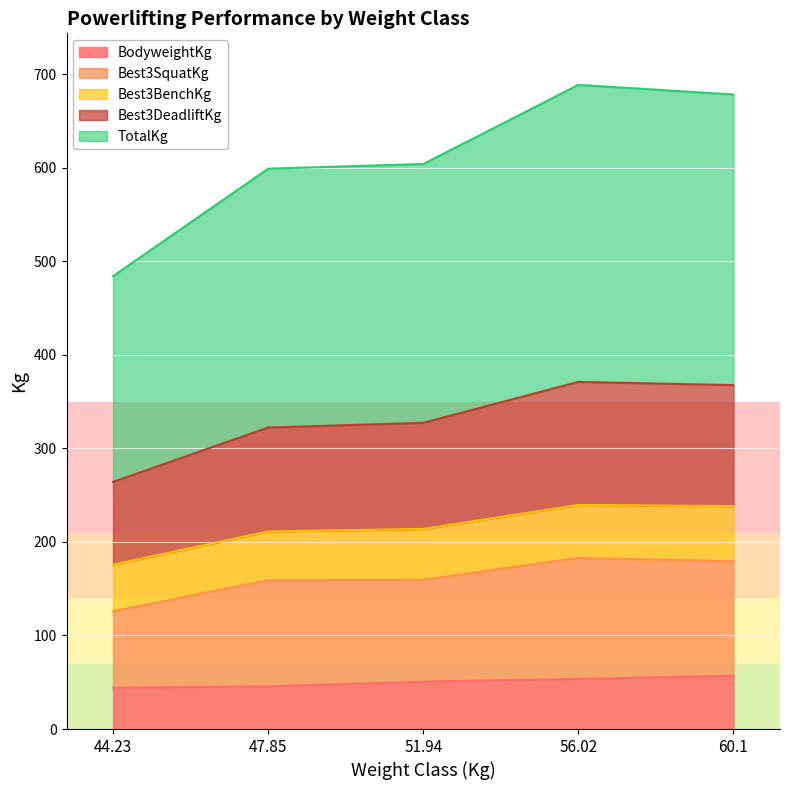

True or false: BodyweightKg and Best3SquatKg cross at least once.

False